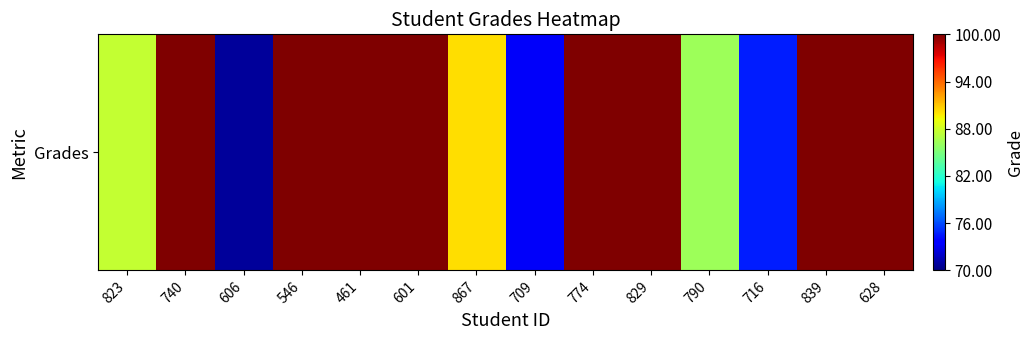

Rank the categories by value from highest to lowest.

740, 546, 461, 774, 829, 839, 628, 601, 867, 823, 790, 716, 709, 606